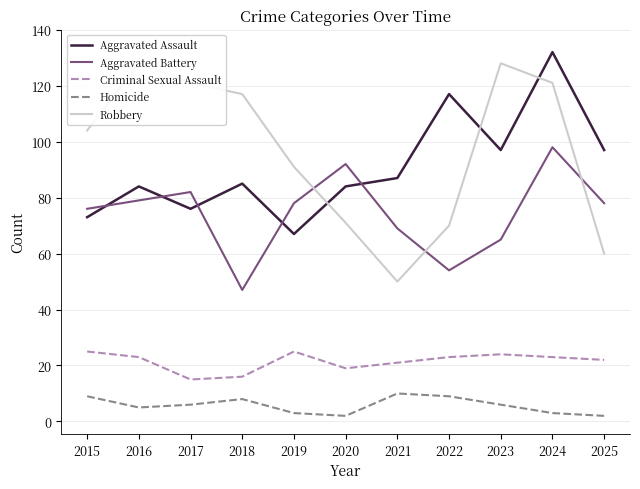

Where is Criminal Sexual Assault nearest to the value 20?

2020